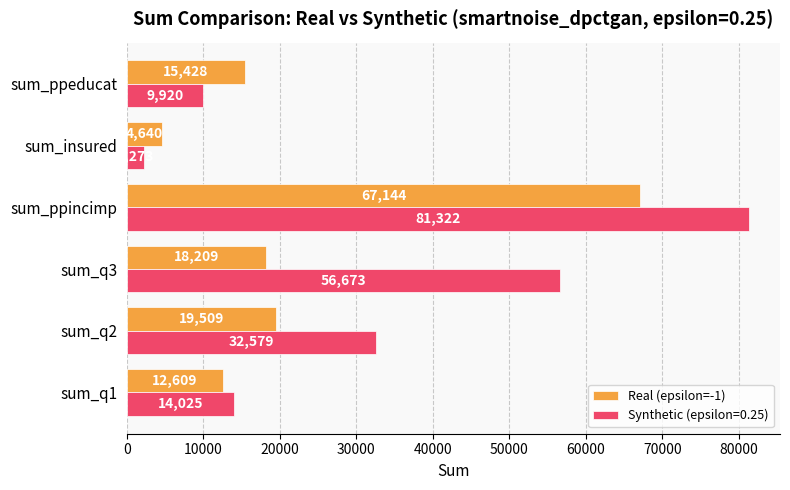

What is the minimum value shown in the chart?

2273